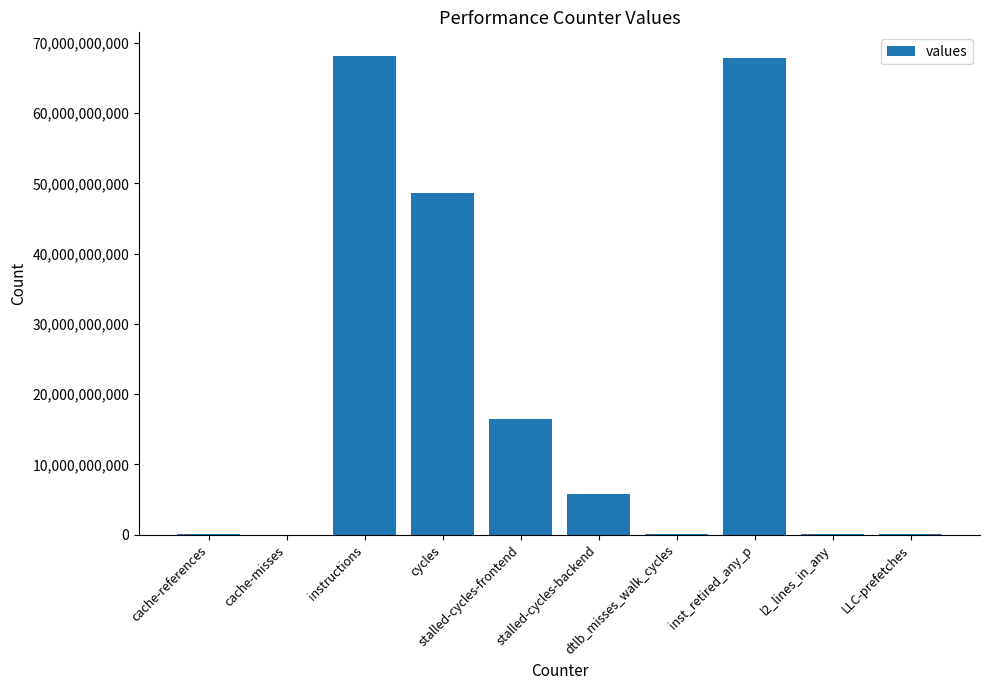

The value at inst_retired_any_p is 43763231623. True or false?

False